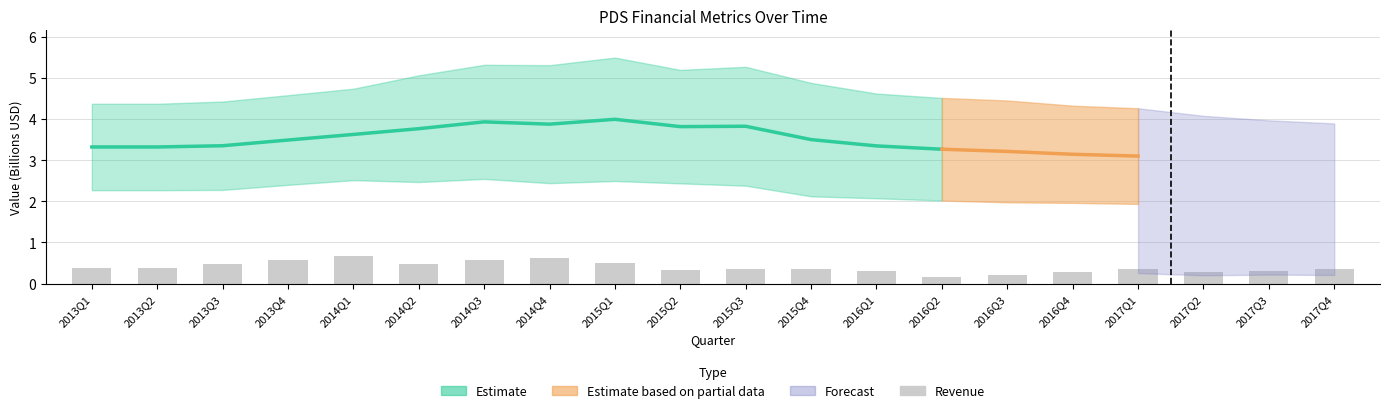

List the labels in order of value, smallest first.

2016Q2, 2016Q3, 2017Q2, 2016Q4, 2016Q1, 2017Q3, 2015Q2, 2015Q4, 2017Q1, 2017Q4, 2015Q3, 2013Q1, 2013Q2, 2014Q2, 2013Q3, 2015Q1, 2013Q4, 2014Q3, 2014Q4, 2014Q1